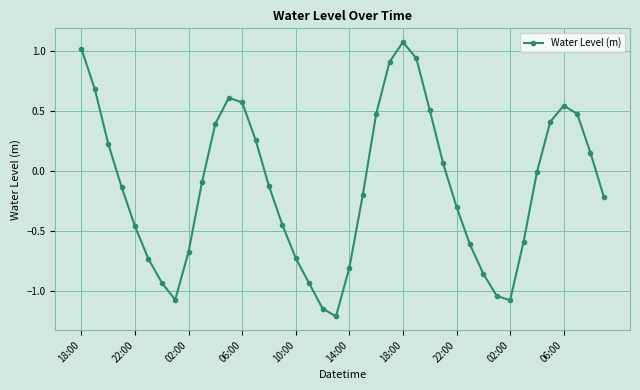

What is the value of the 30th point from the left?

-0.6